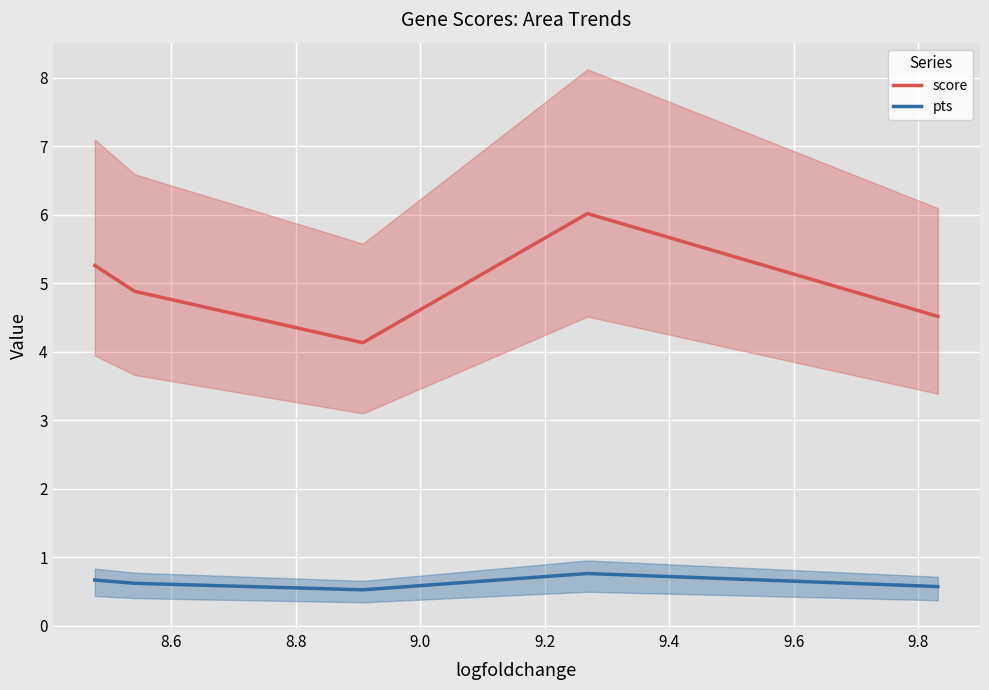

What is the lowest value of the score series?

4.1